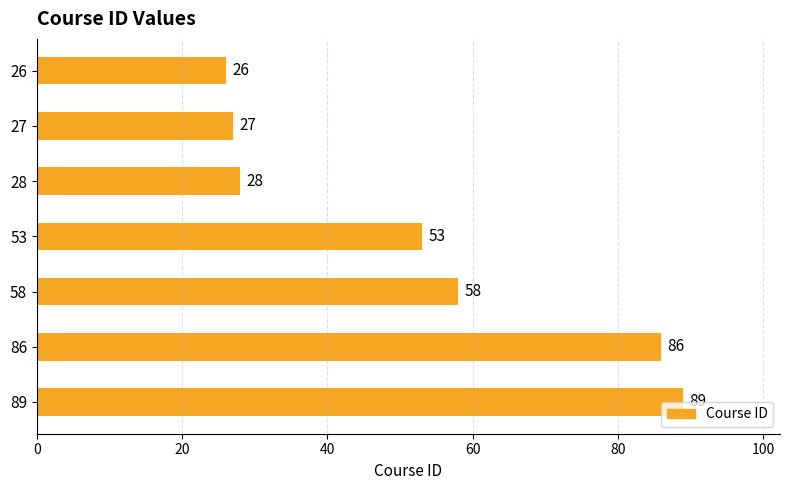

How many categories are shown in the chart?

7